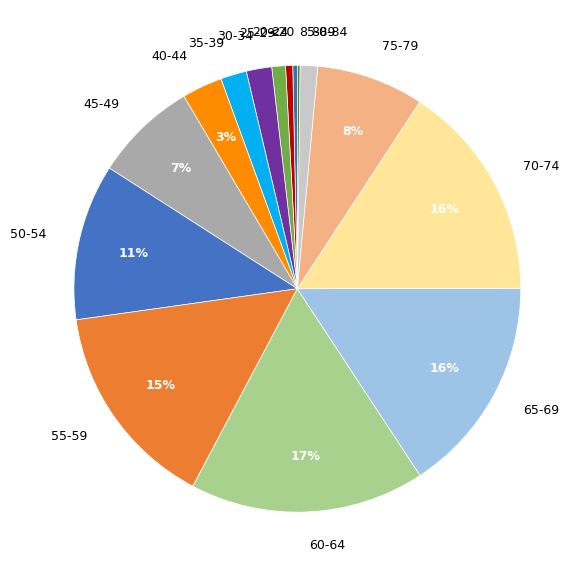

Is 40-44 the majority of the pie?

No